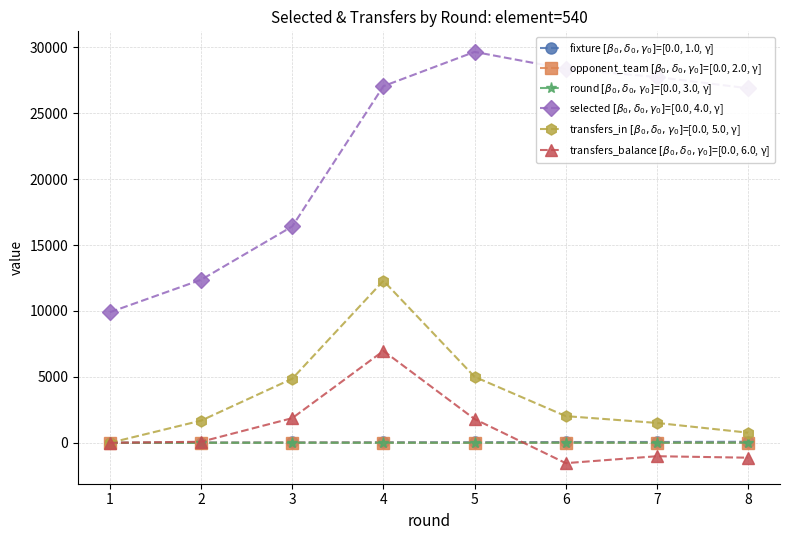

What is the greatest value displayed?

29652